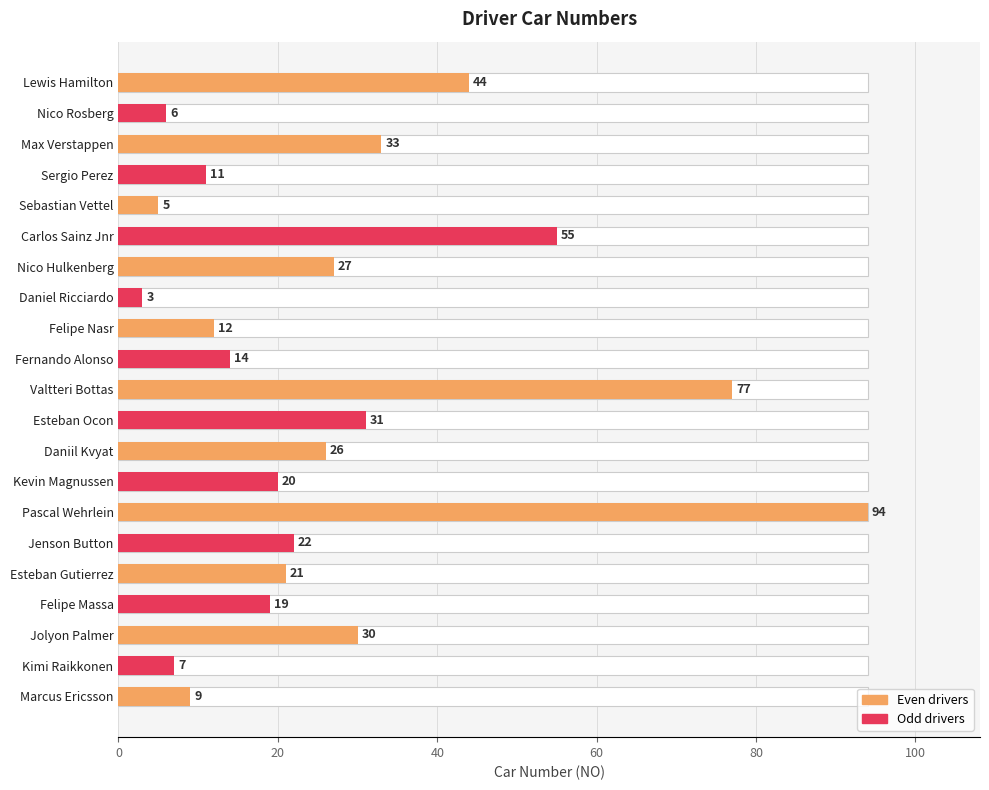

Reading left to right, what are all the values shown in this chart?

44	6	33	11	5	55	27	3	12	14	77	31	26	20	94	22	21	19	30	7	9